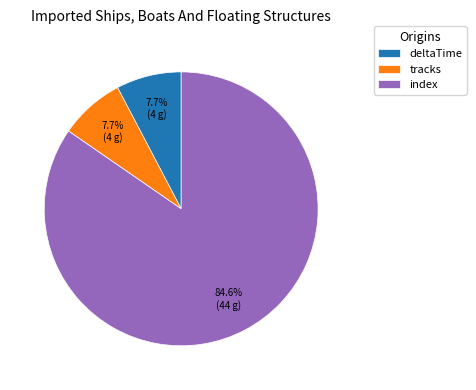

What percentage do deltaTime and tracks together represent?

15.4%